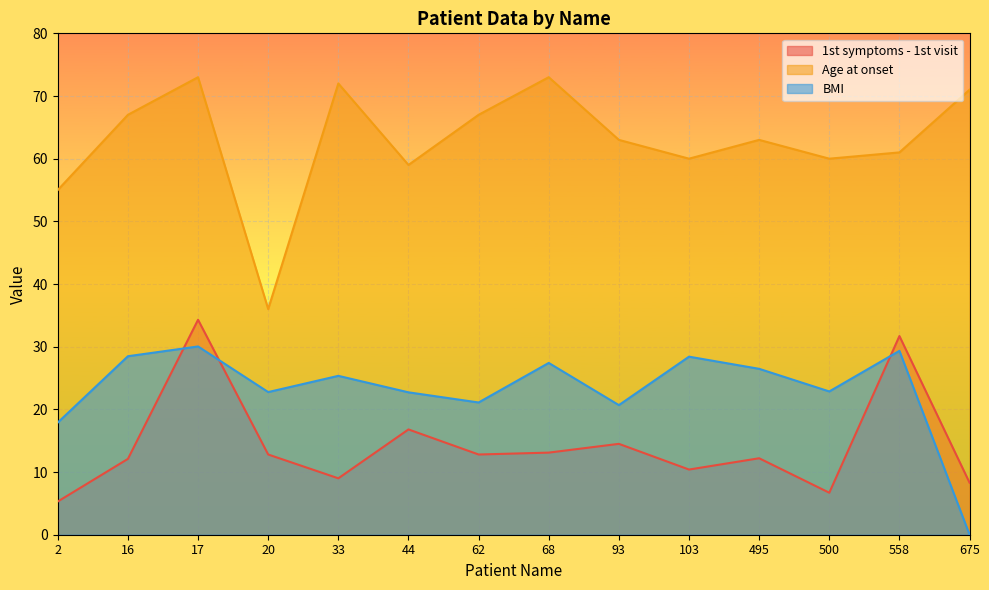

True or false: Age at onset has more than 2 points higher than both neighbors.

True